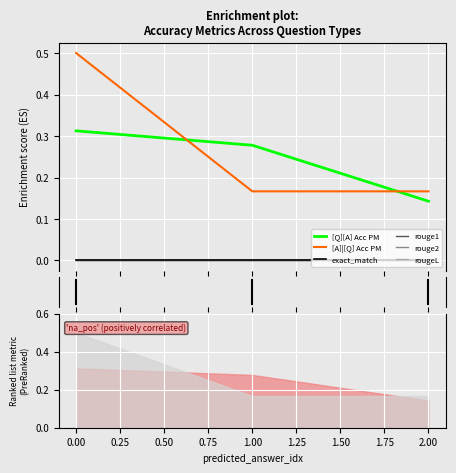

What are all the series names shown in the legend?

[Q][A] Acc PM, [A]|[Q] Acc PM, exact_match, rouge1, rouge2, rougeL